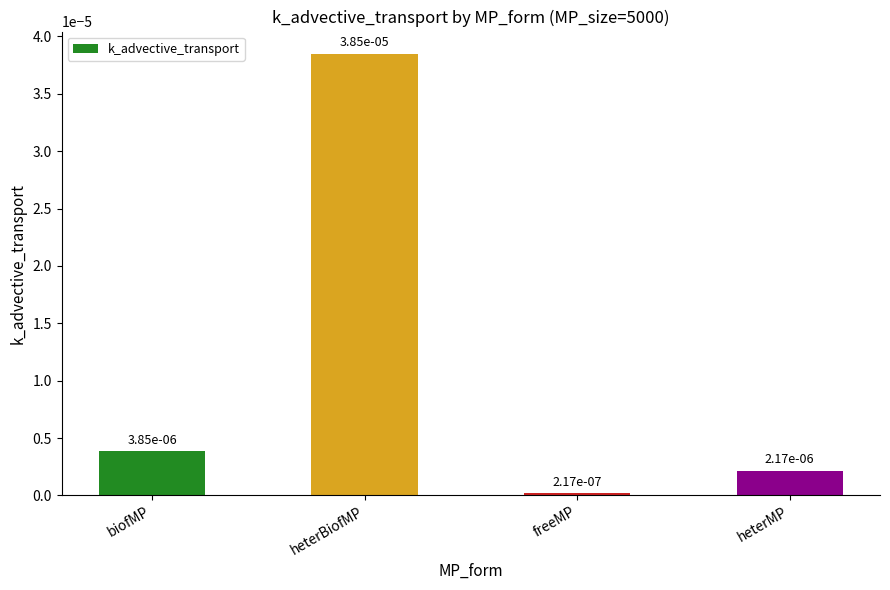

What is the label of the 2nd bar from the right?

freeMP